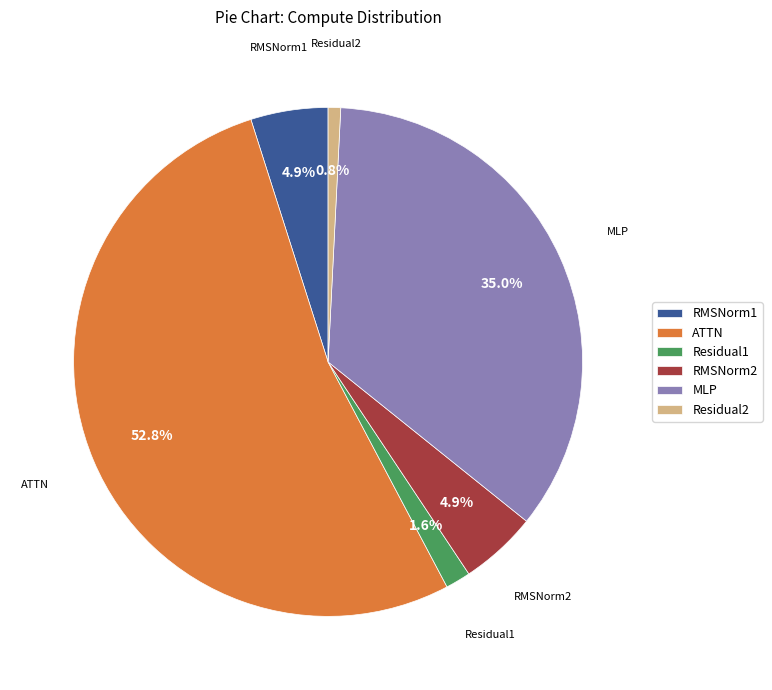

Count the number of slices in the pie.

6